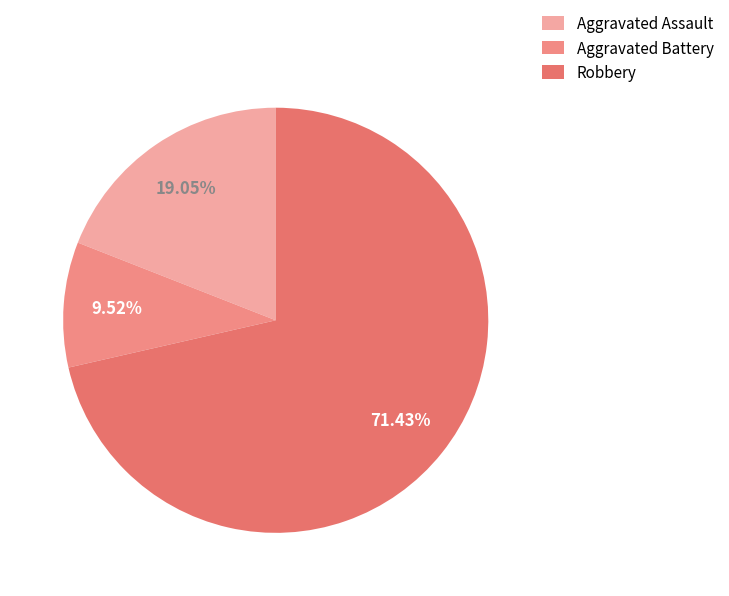

Between Aggravated Assault and Robbery, which is larger?

Robbery